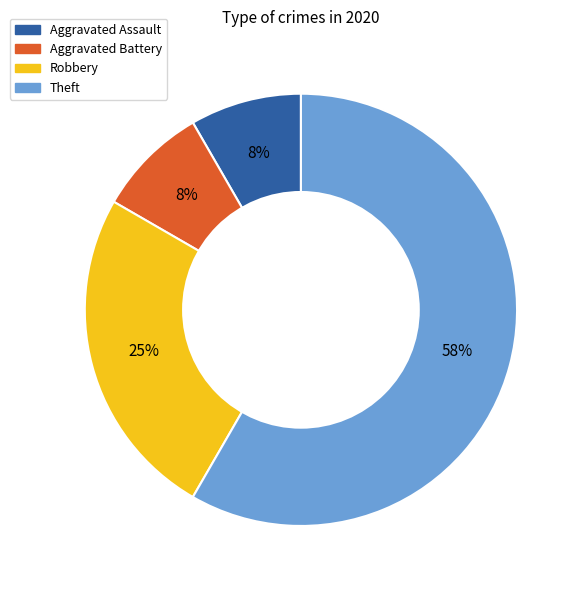

Which category accounts for the majority?

Theft